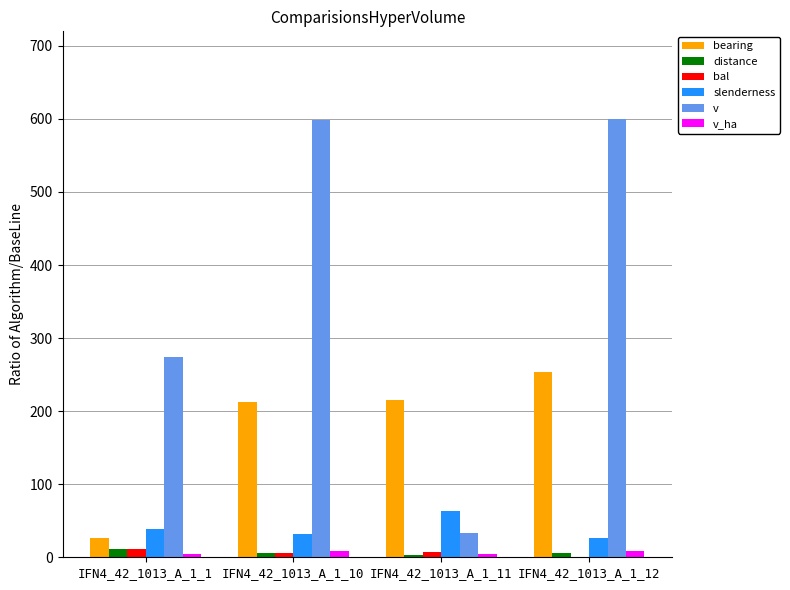

Which series has the widest spread of values?

v